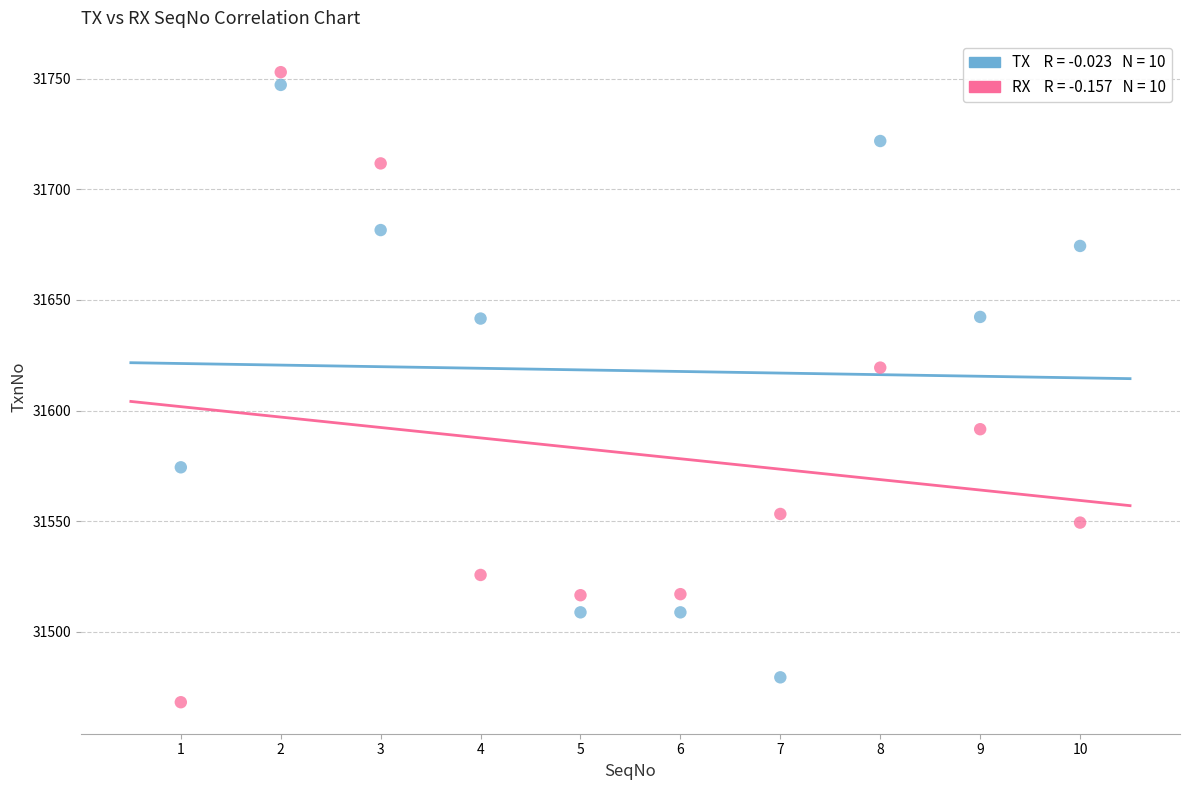

Across all series, what Y value is closest to 31610?

31619.4